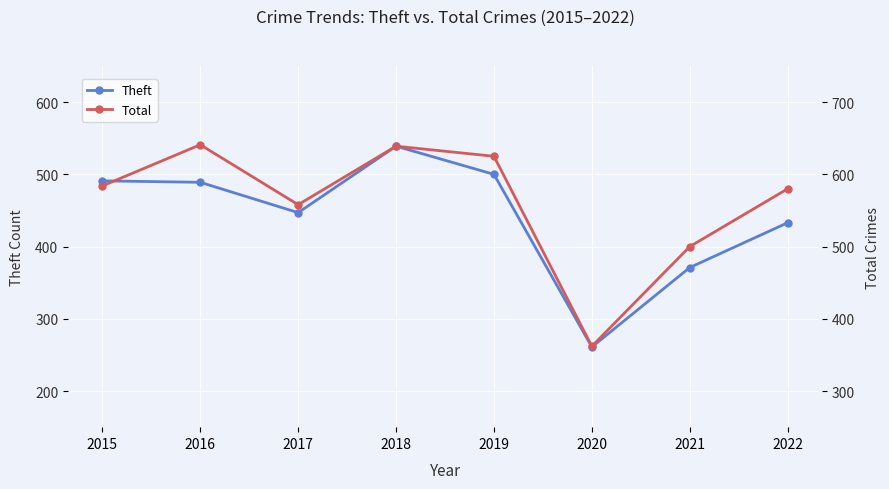

At which label does Theft reach its peak?

2018